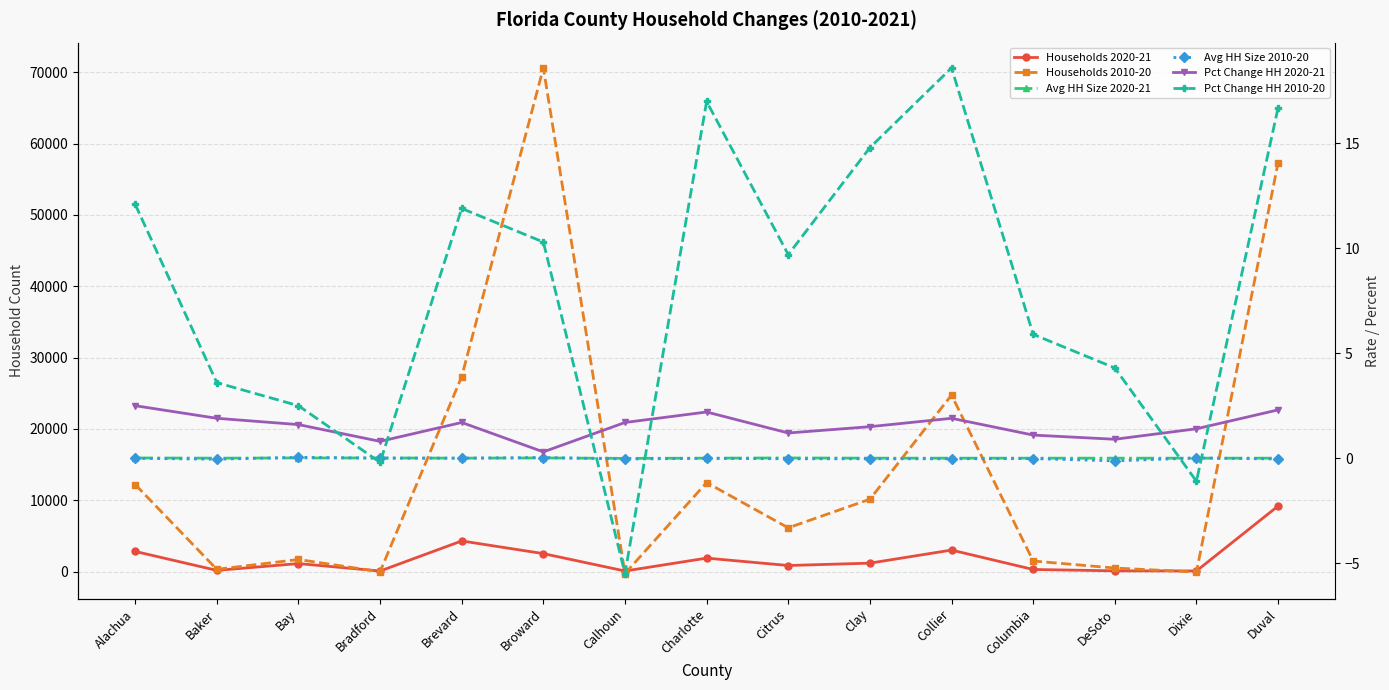

True or false: Pct Change HH 2020-21 has more than 0 interior local peaks.

True